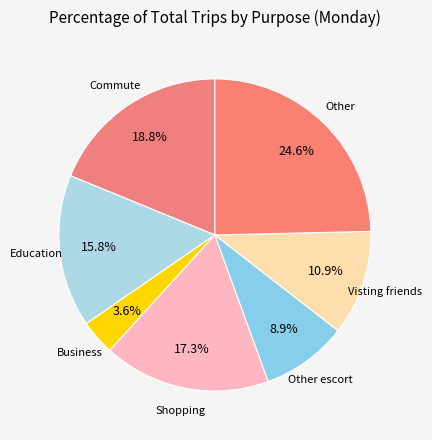

Is it true that Other escort is 9% of the pie?

True